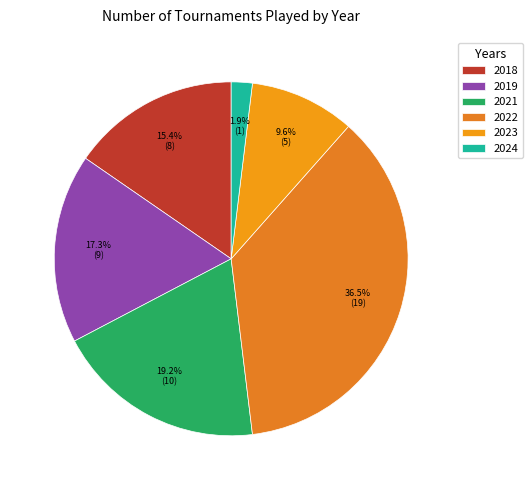

Combined, do 2022 and 2021 account for over 50%?

Yes